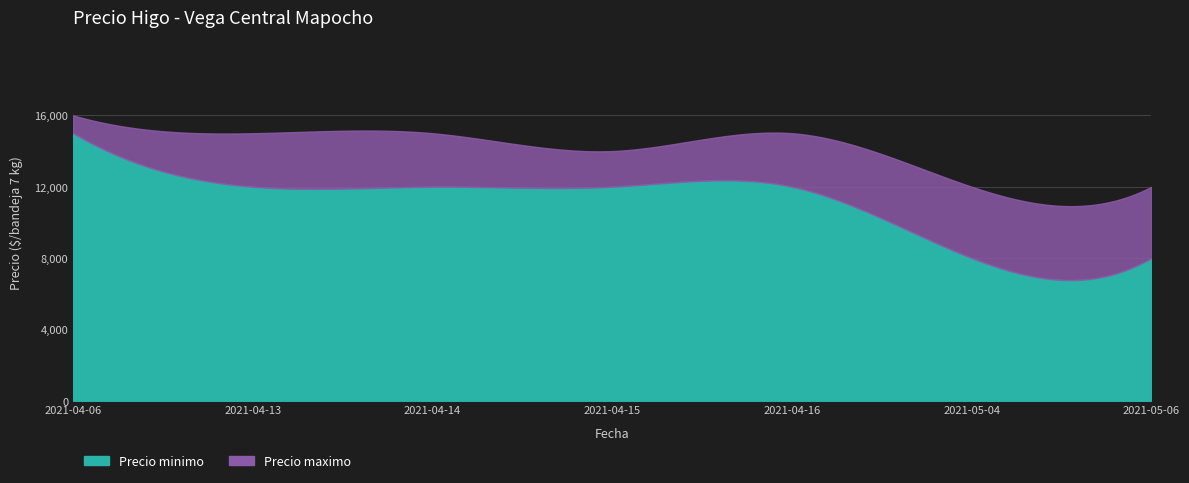

What is the sum of the Precio minimo values at 9 and 11?

27000